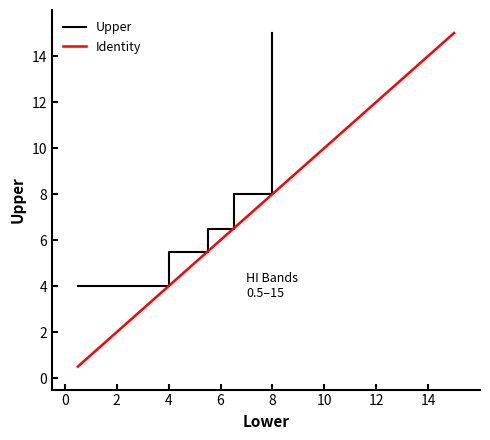

Is it true that the value at 4 is 5.5?

True